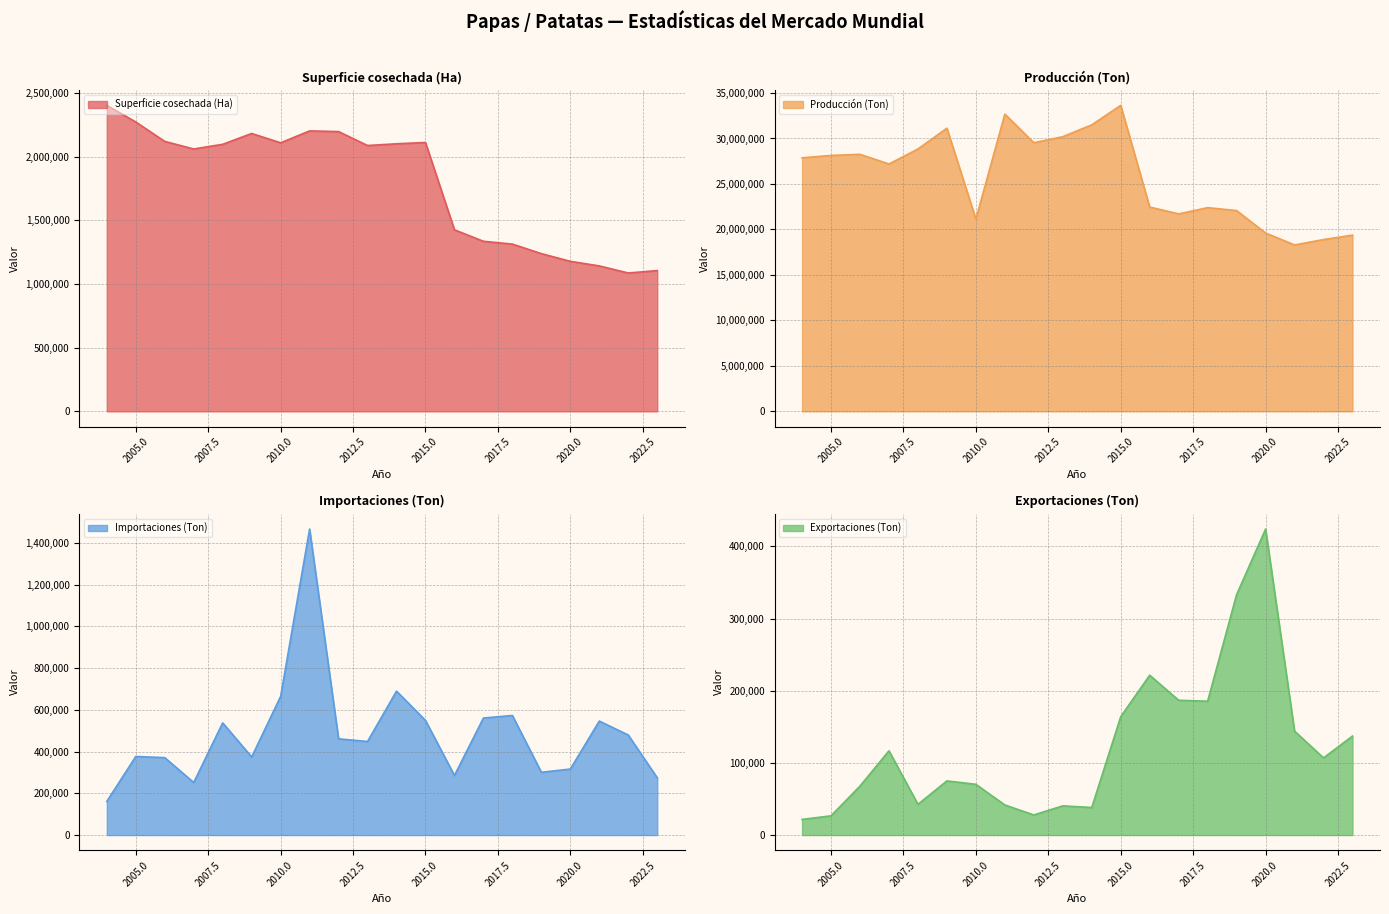

The Producción (Ton) series shows 28136991.0 at 2005. True or false?

True